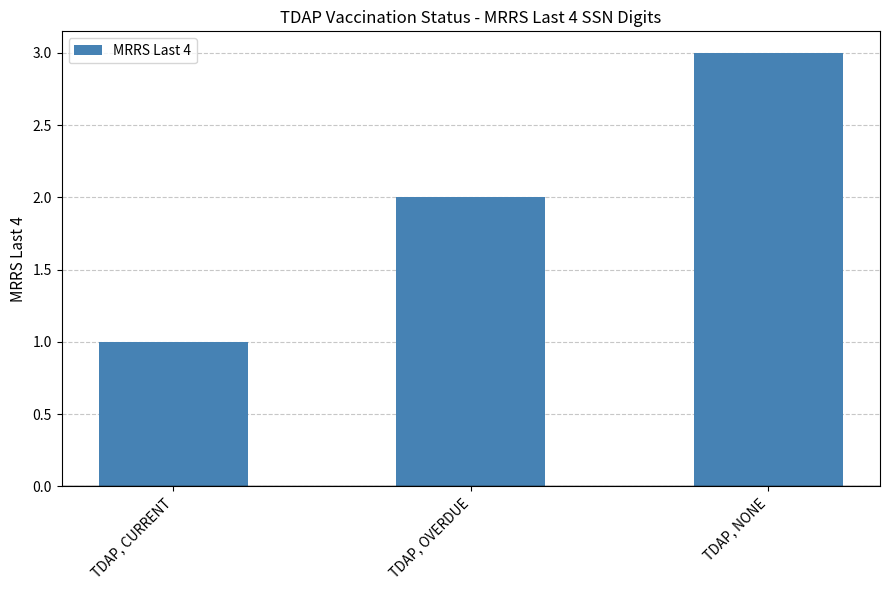

How many series are shown in this chart?

1